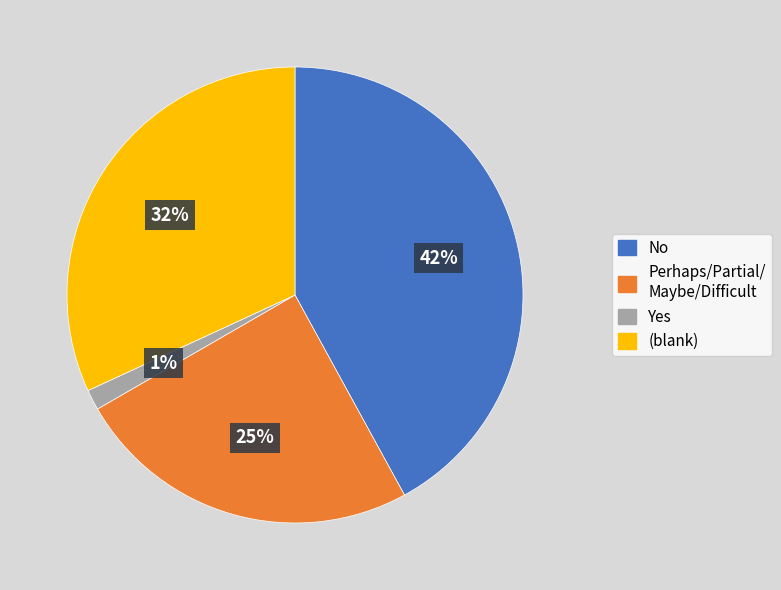

Does any single category account for the majority?

No